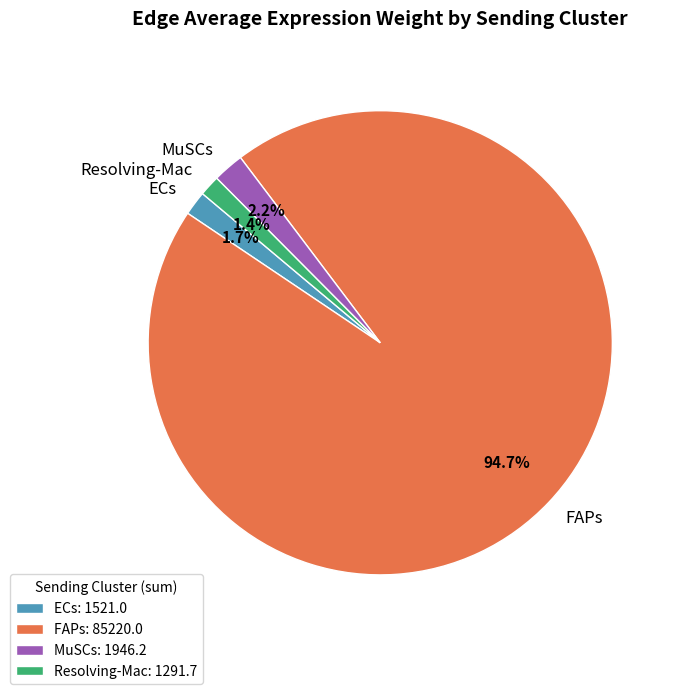

How much of the chart is everything except ECs?

98.3%